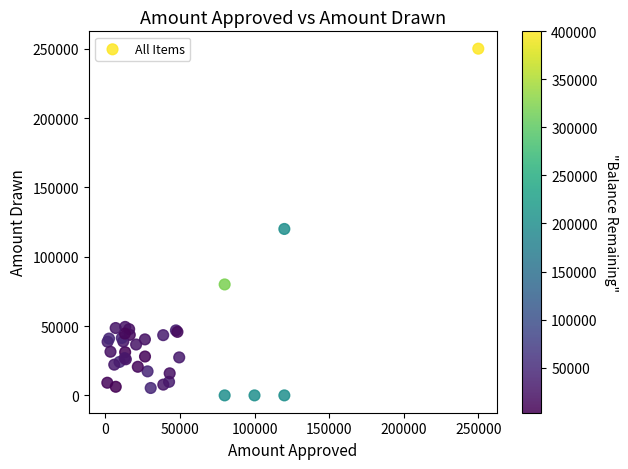

What Y value in the scatter plot is closest to 125000?

120000